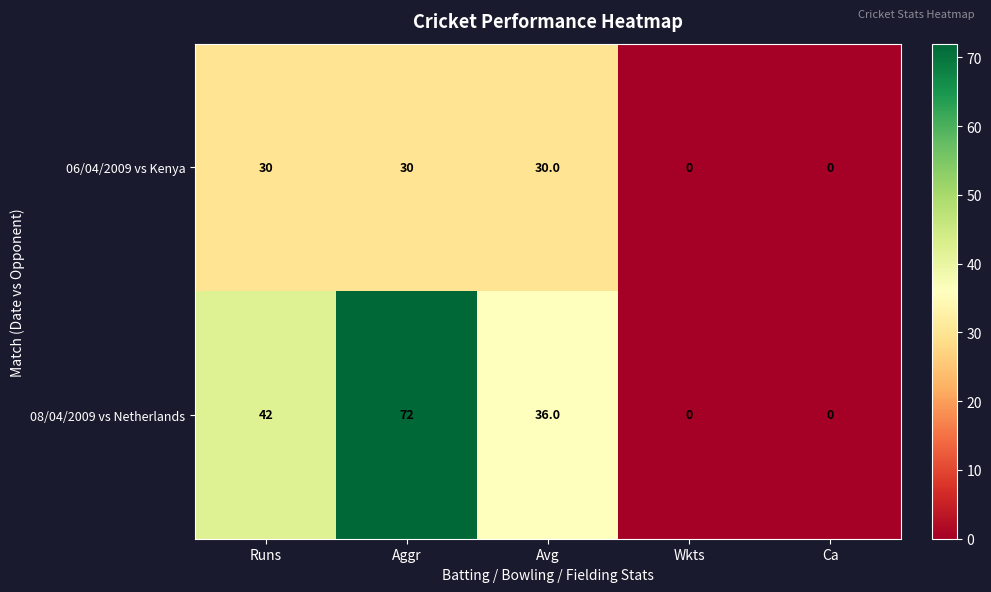

Rank the series at Runs from highest to lowest value.

08/04/2009 vs Netherlands, 06/04/2009 vs Kenya